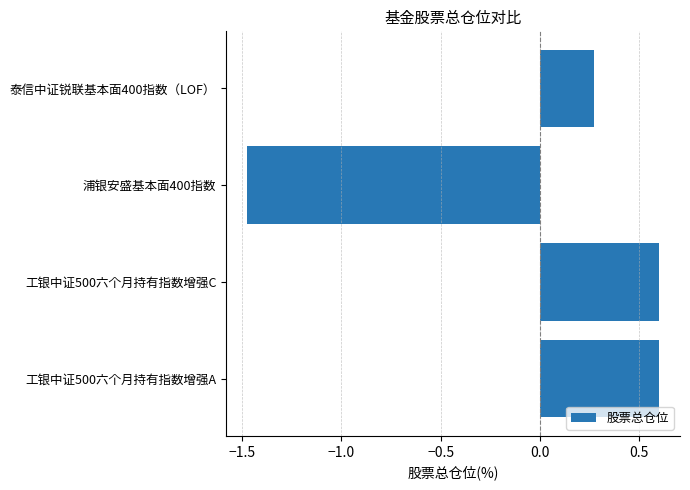

True or false: the data shows -1.5 at 浦银安盛基本面400指数.

True